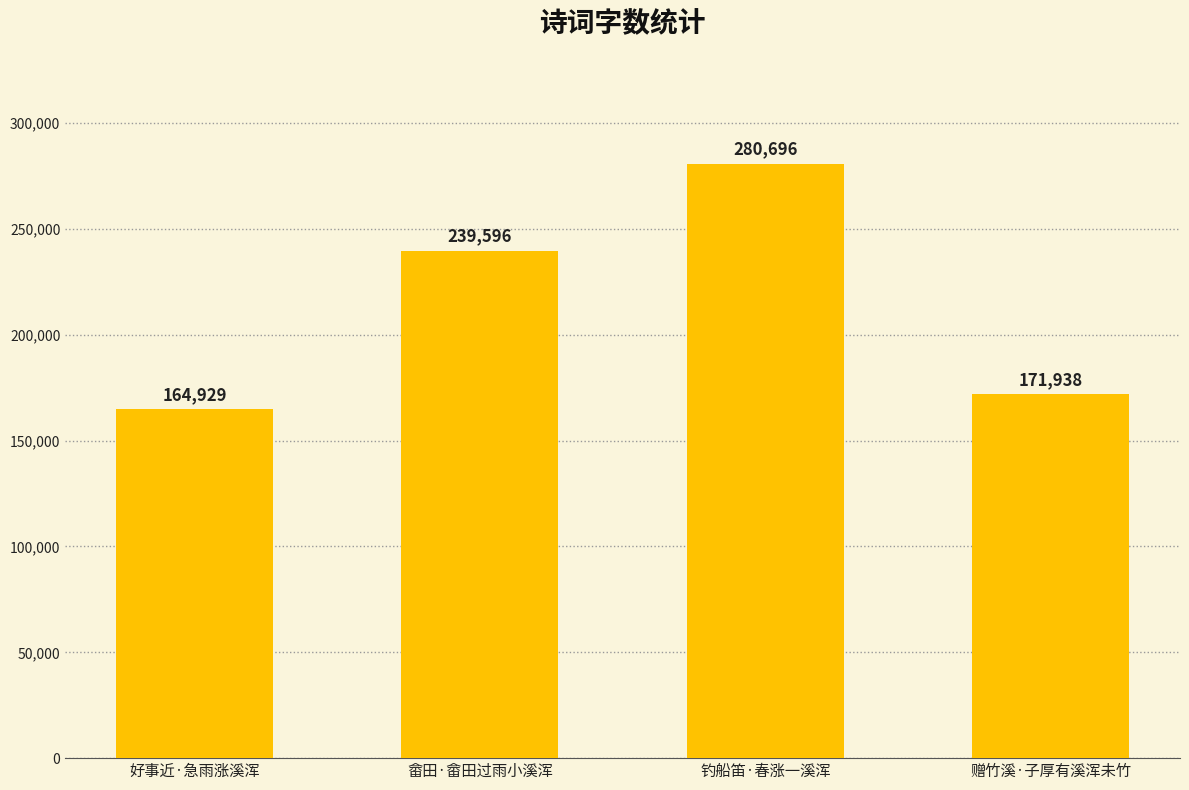

What is the greatest value displayed?

280696